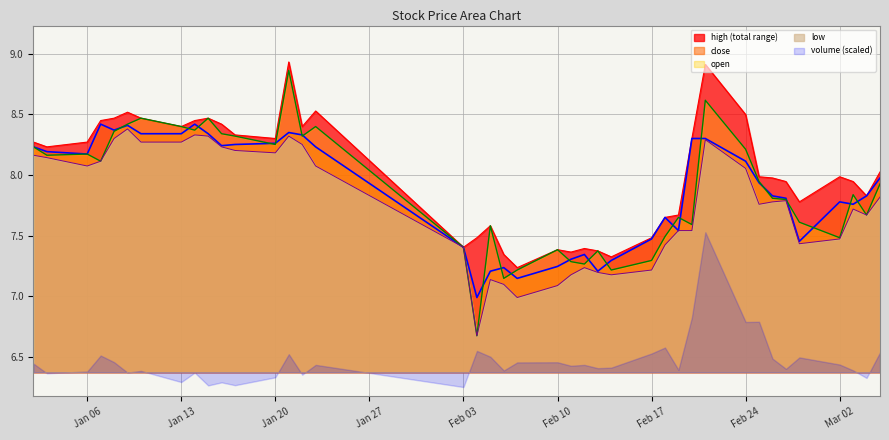

Which series has the largest range (max minus min)?

open